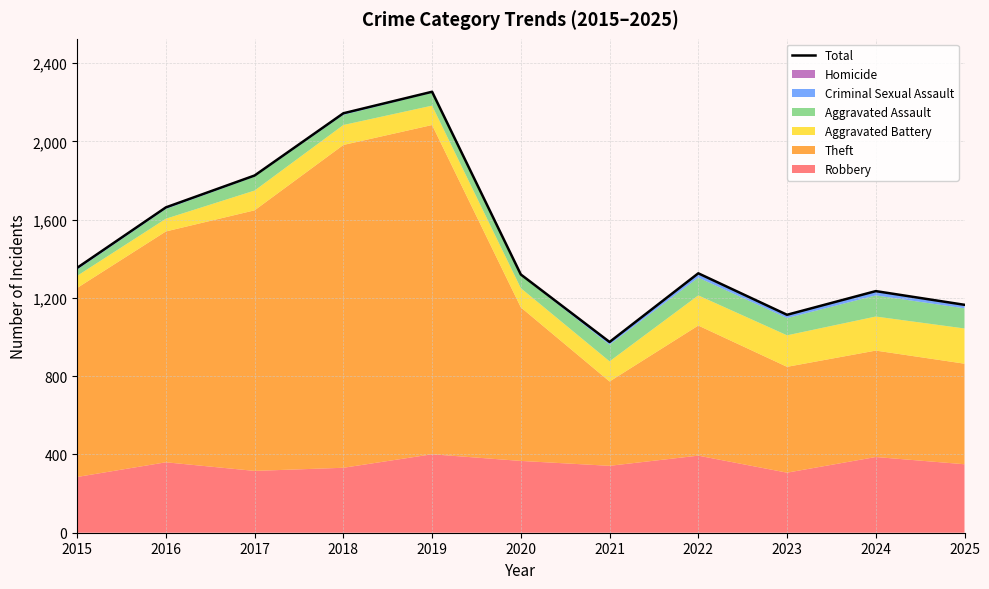

At which category does the chart reach its peak across all series?

2019